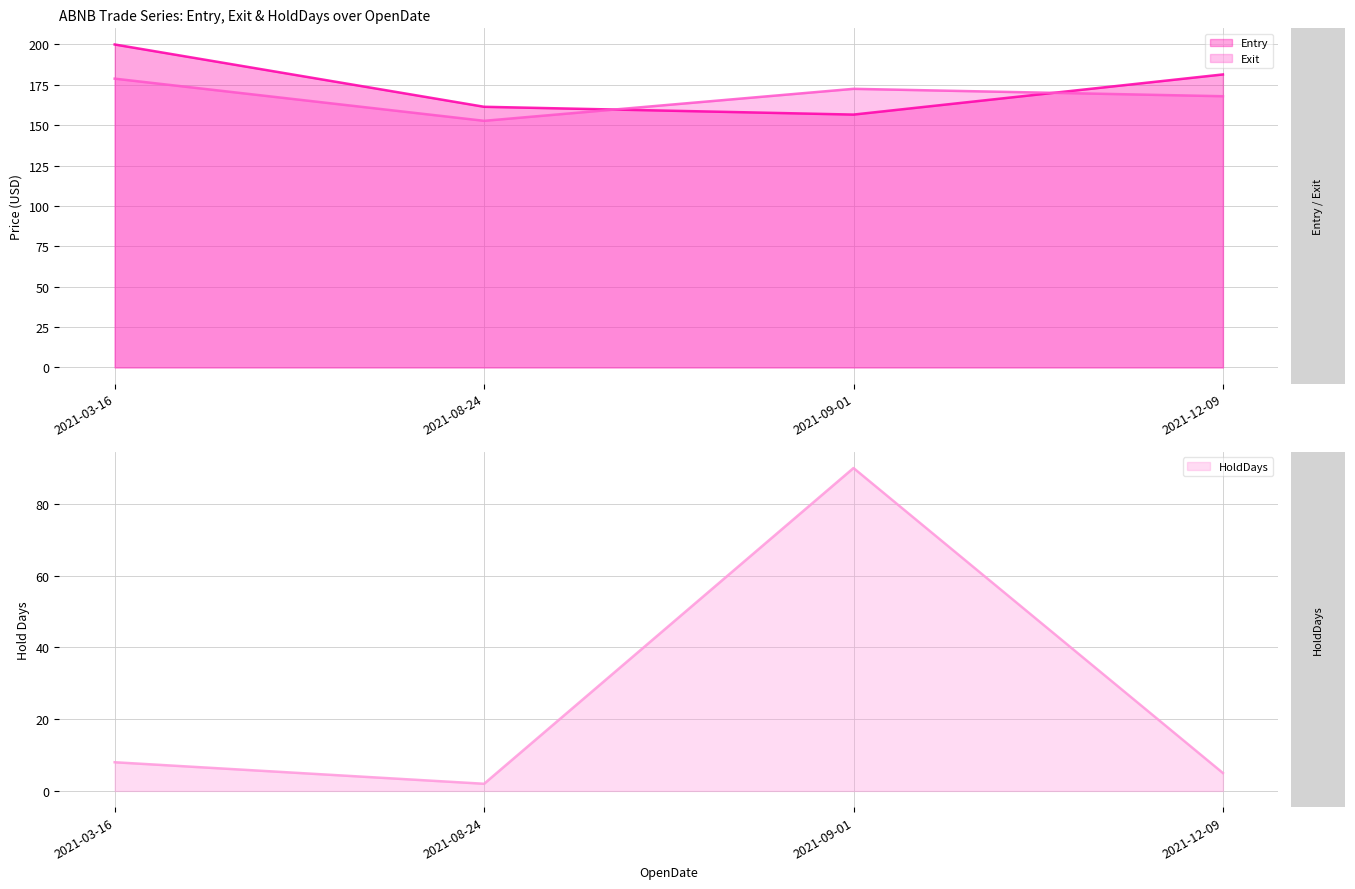

True or false: Exit and Entry intersect in this chart.

True